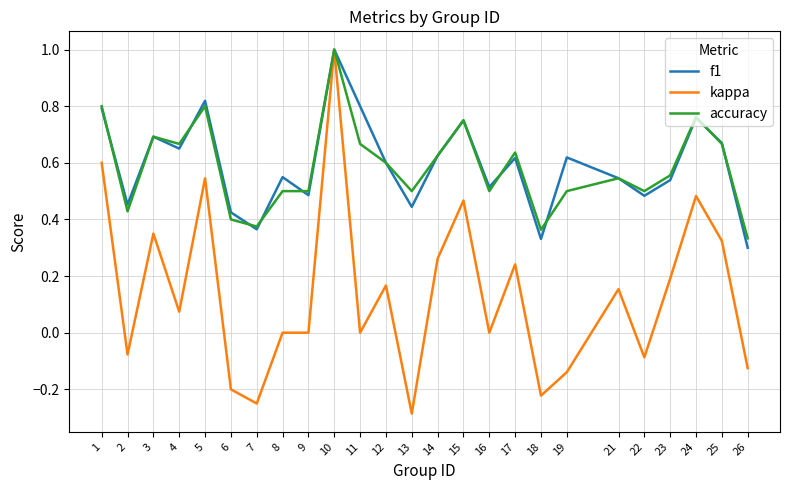

Is the value of accuracy at 7 greater than the value of f1 at 25?

No